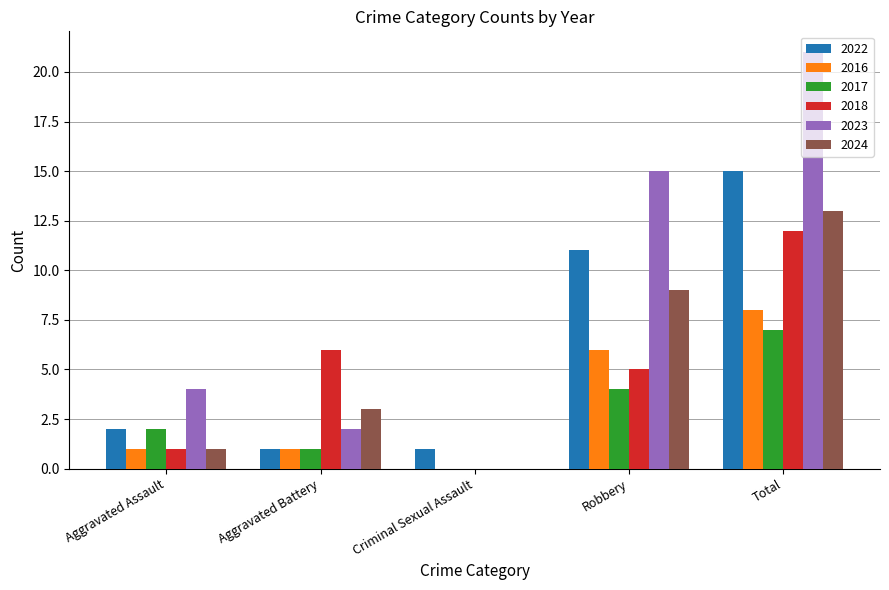

Count the number of categories in the chart.

5